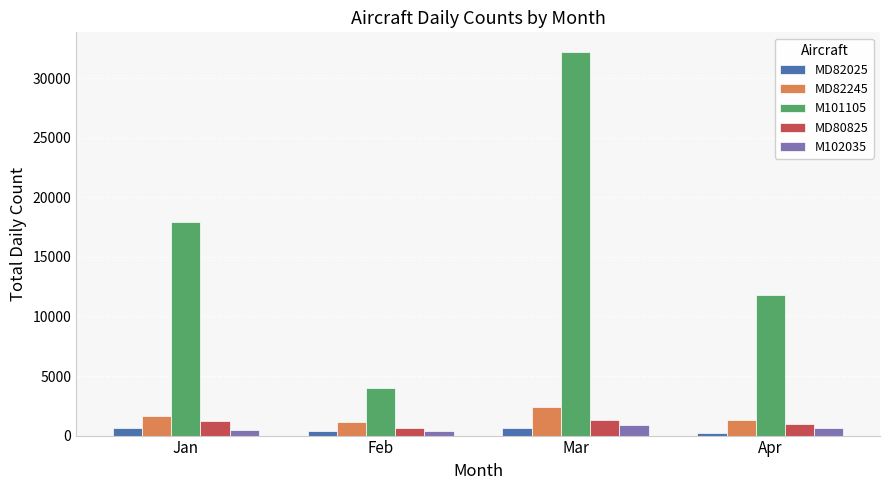

What is the difference between the highest and lowest values at Feb?

3622